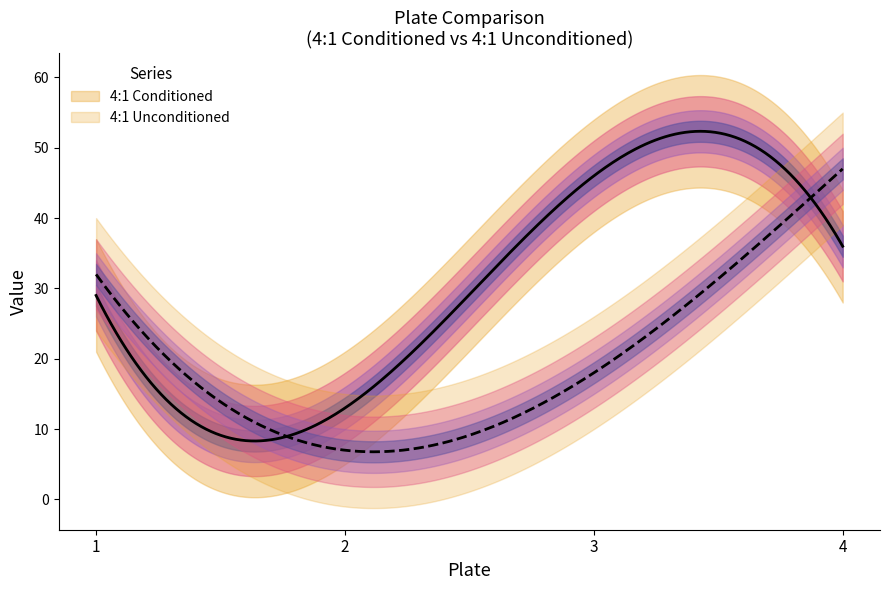

In 4:1 Conditioned, how many points are higher than both neighbors (excluding endpoints)?

1